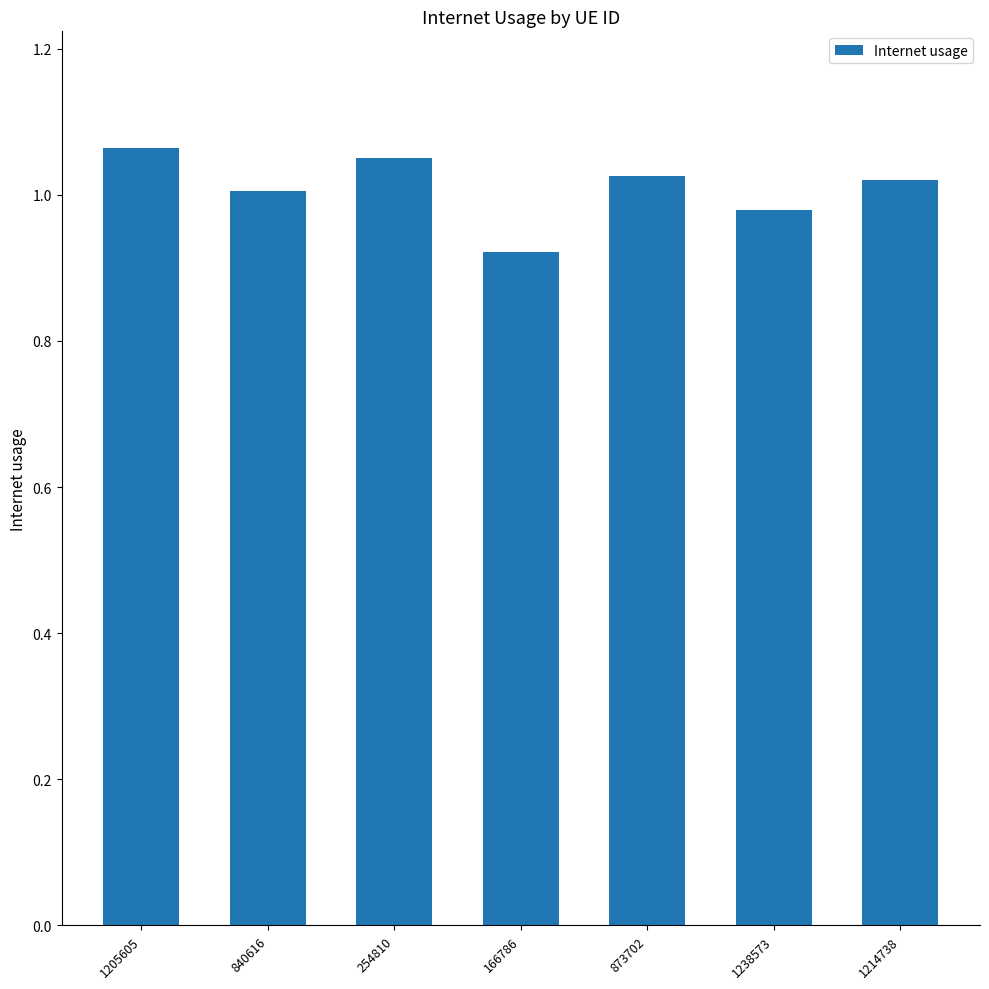

What is the difference between the maximum and minimum values?

0.1